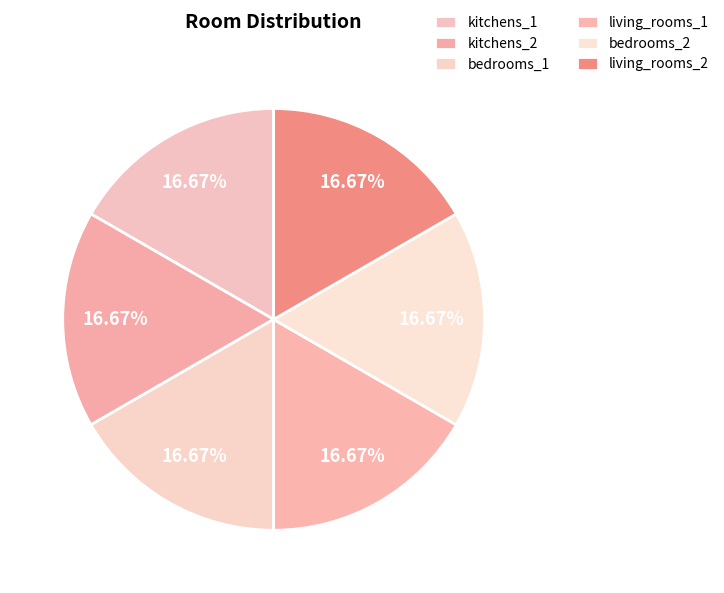

To the nearest percent, what is the difference between the largest and smallest slice percentages?

0%